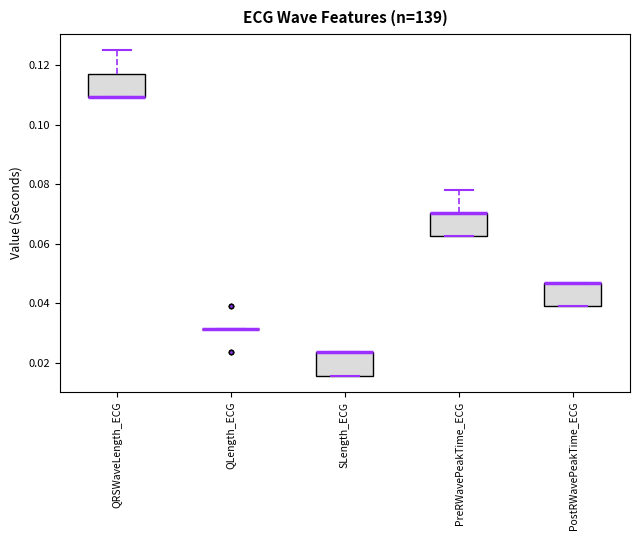

Reading left to right, read every box against the y-axis: the position of its median line, the range the box covers, and the ends of its whiskers. The values are not printed on the chart, so give them approximately, as read against the axis.

QRSWaveLength_ECG: median 0.110 (drawn on the box's lower edge), box 0.110 to 0.118, whiskers 0.110 to 0.126
QLength_ECG: box collapsed to a line at 0.032, whiskers 0.032 to 0.032
SLength_ECG: median 0.024 (drawn on the box's upper edge), box 0.016 to 0.024, whiskers 0.016 to 0.024
PreRWavePeakTime_ECG: median 0.070 (drawn on the box's upper edge), box 0.062 to 0.070, whiskers 0.062 to 0.078
PostRWavePeakTime_ECG: median 0.046 (drawn on the box's upper edge), box 0.040 to 0.046, whiskers 0.040 to 0.046